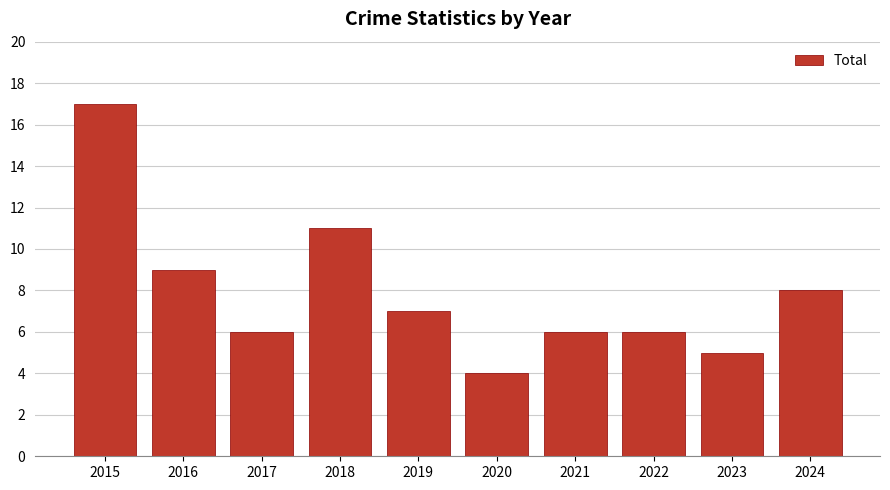

Reading right to left, transcribe all the data shown in this chart.

2024=8	2023=5	2022=6	2021=6	2020=4	2019=7	2018=11	2017=6	2016=9	2015=17